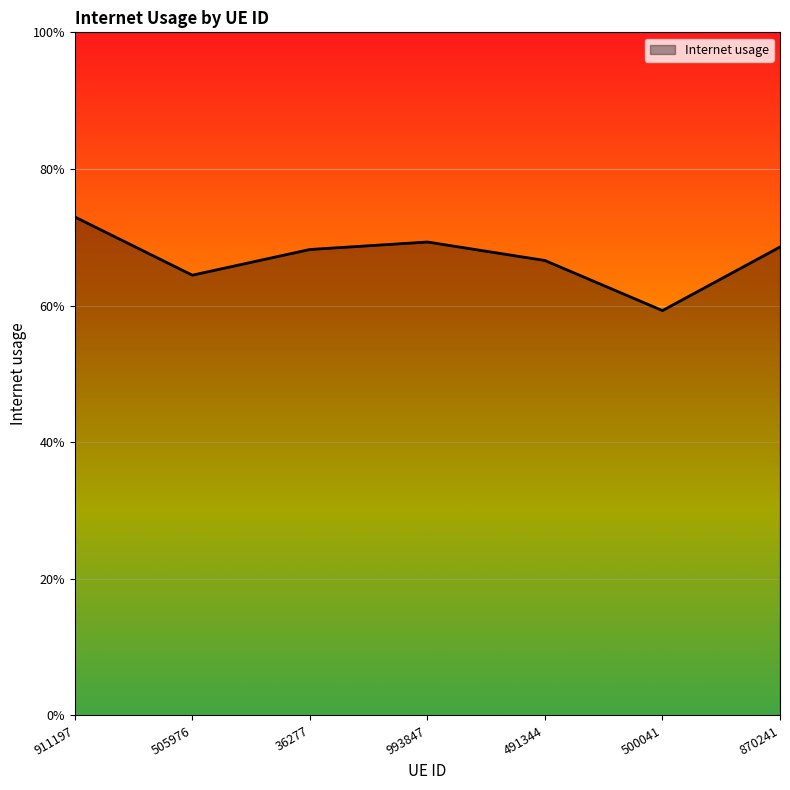

Between 491344 and 500041, which is larger?

491344